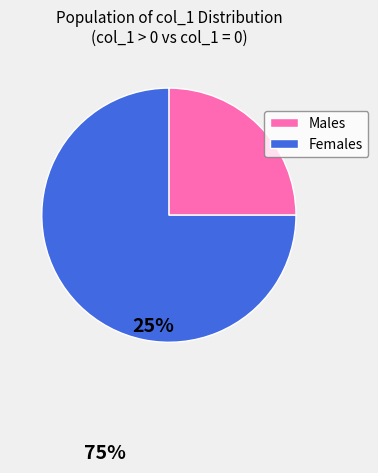

Count the number of slices in the pie.

2